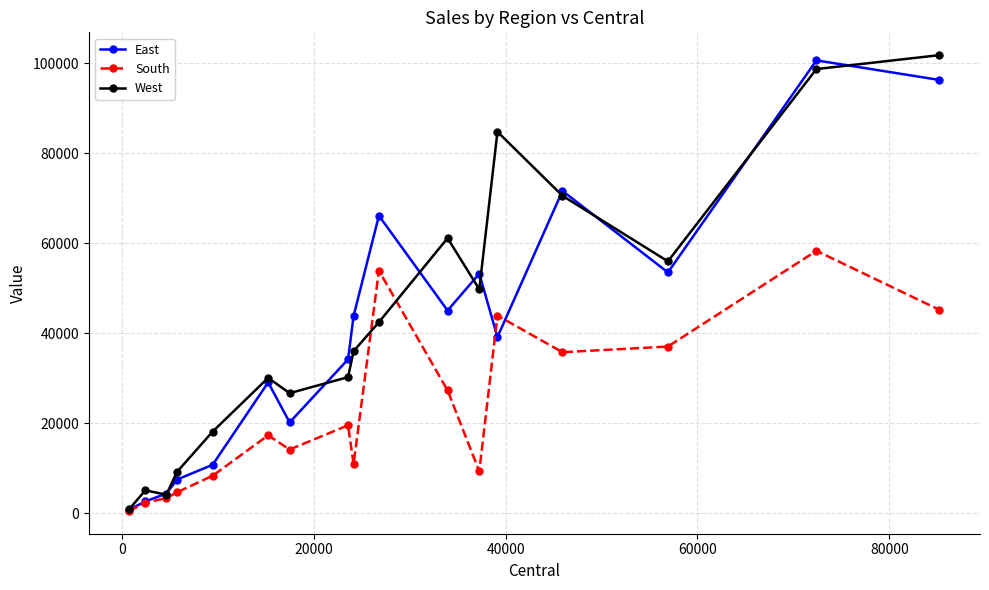

Does the chart display data point markers on the line(s)?

Yes